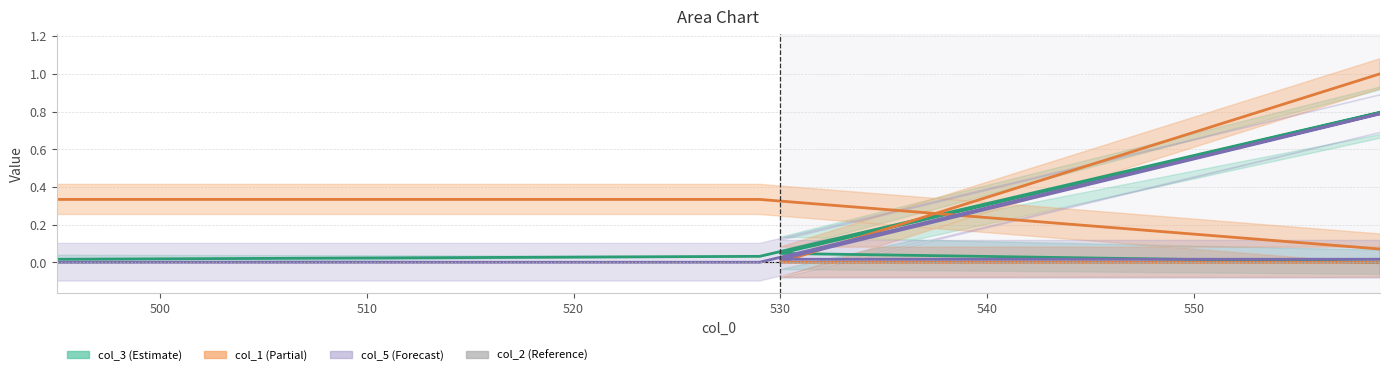

What is the sum of all col_5 values?

1.0